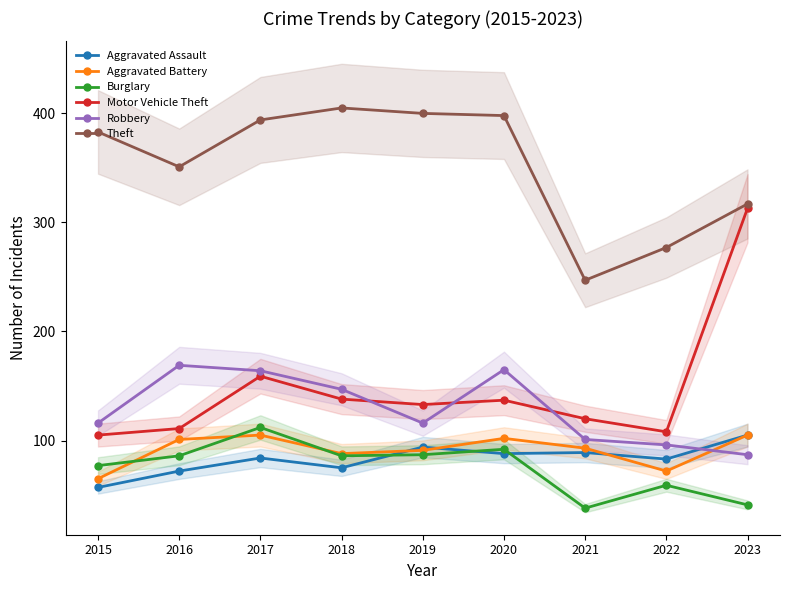

Is it true that Motor Vehicle Theft equals 228 at 2019?

False